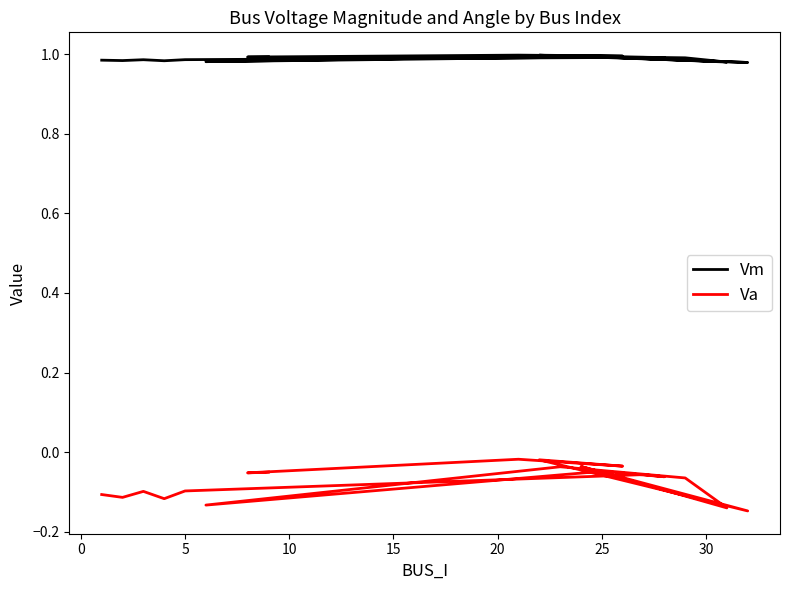

What are all the series names shown in the legend?

Vm, Va